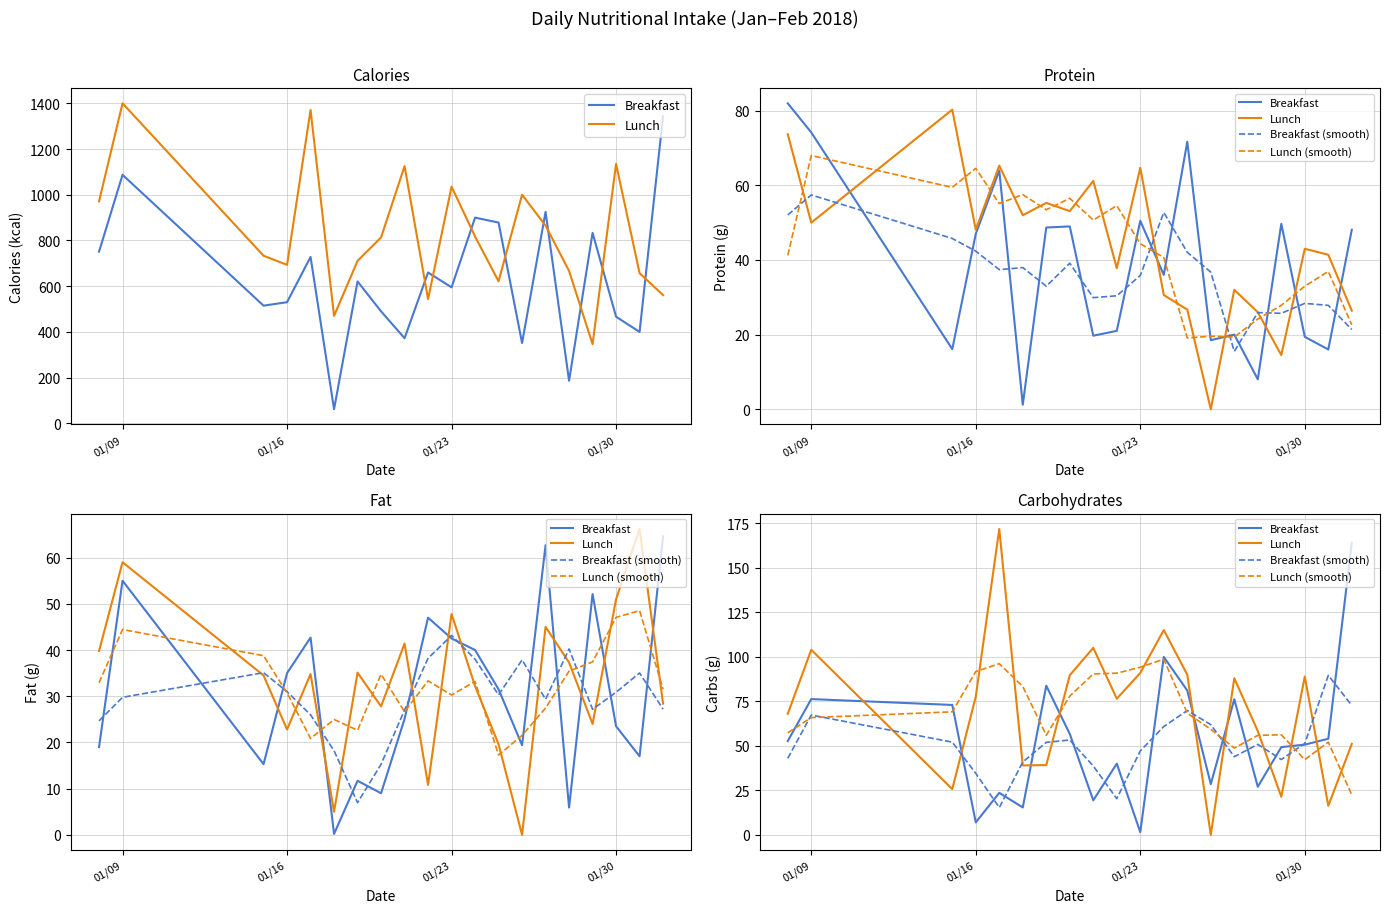

True or false: Breakfast (smooth) and Breakfast cross at least once.

True